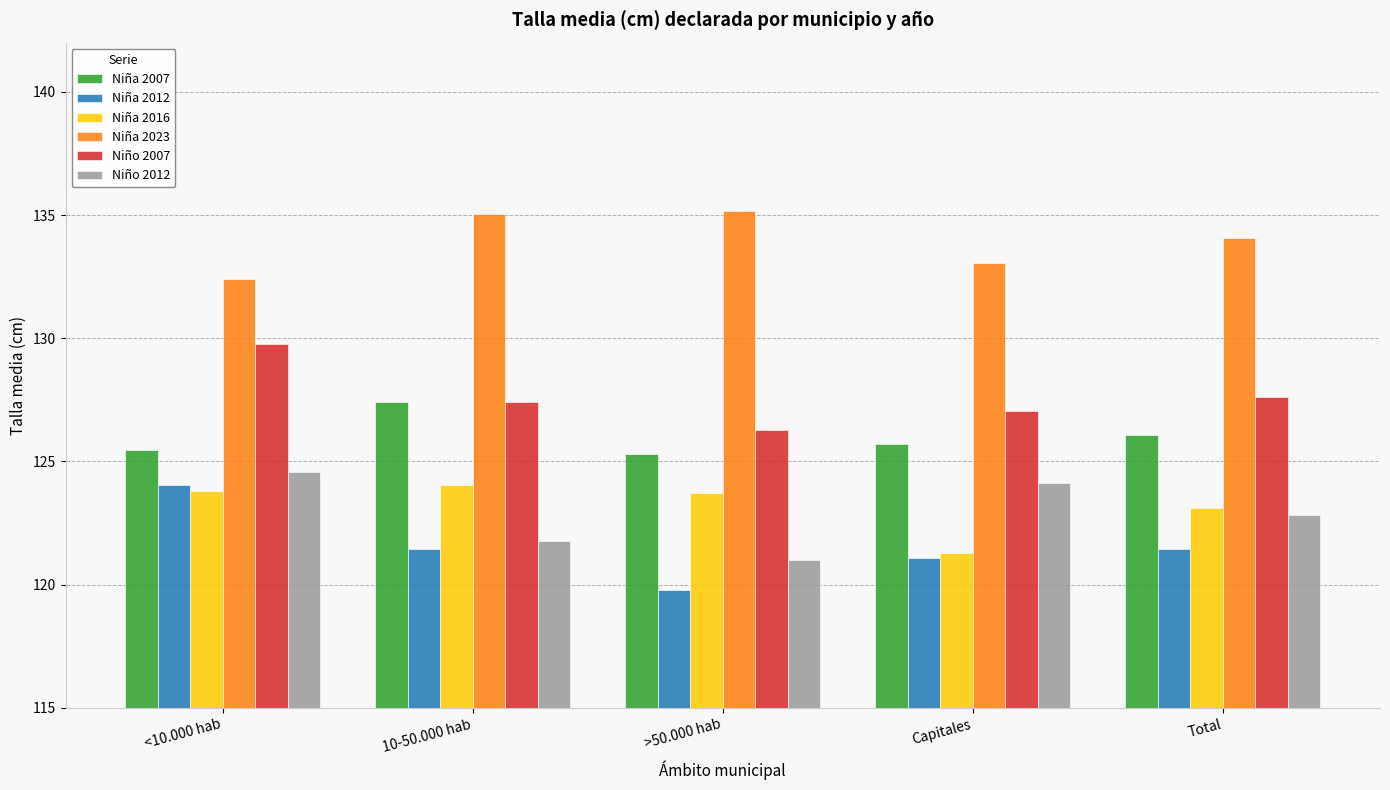

What is the spread (max minus min) of values at <10.000 hab?

8.6